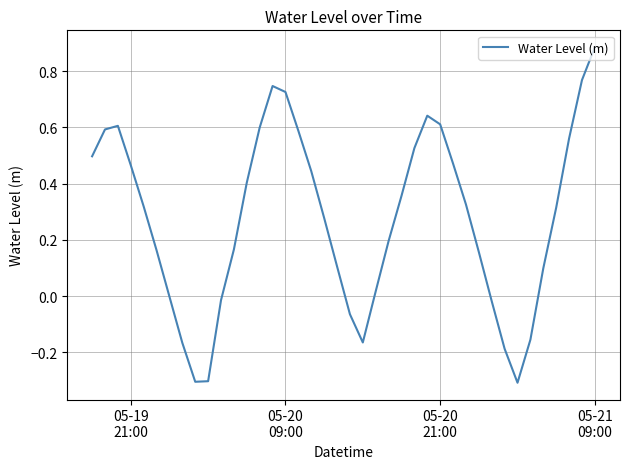

What is the minimum value shown in the chart?

-0.3